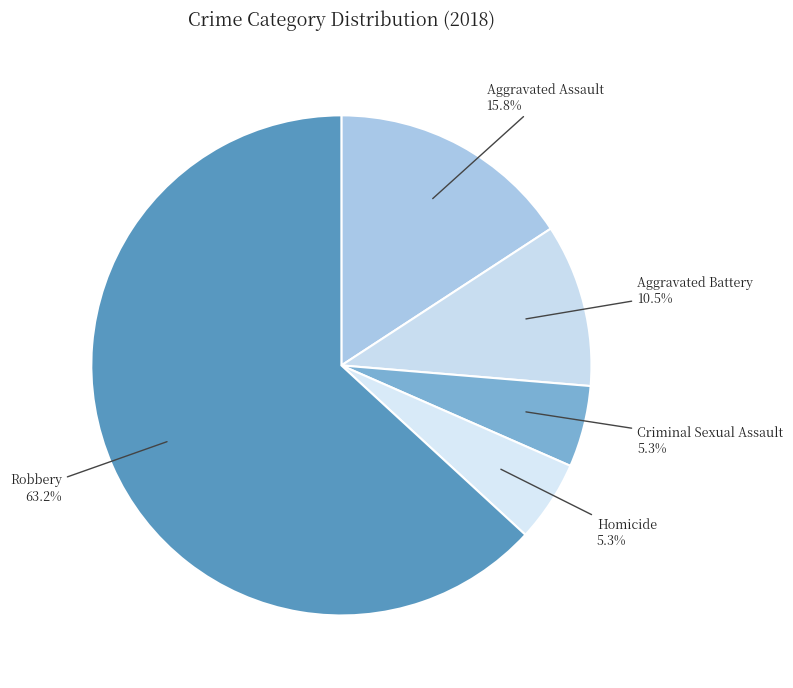

Which category has the biggest portion of the pie?

Robbery